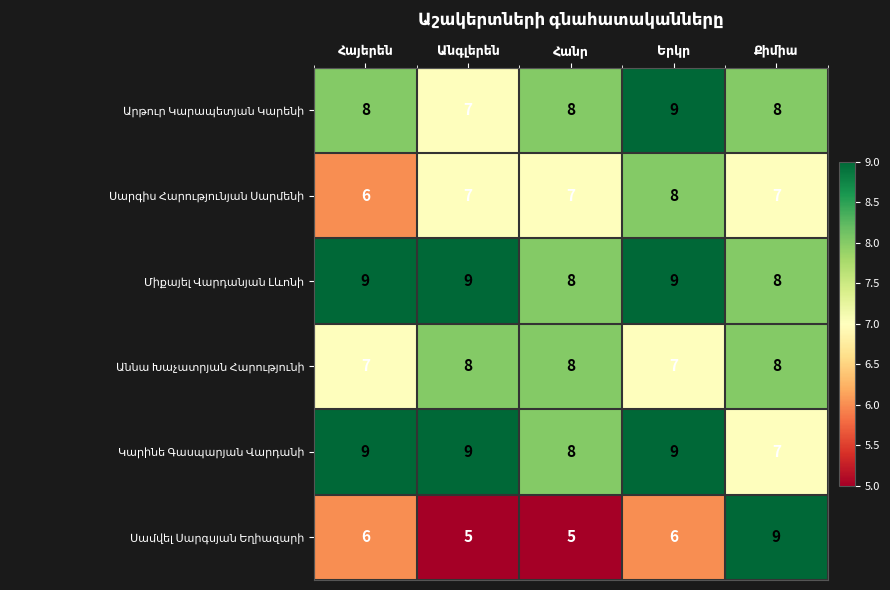

Count the number of categories in the chart.

5